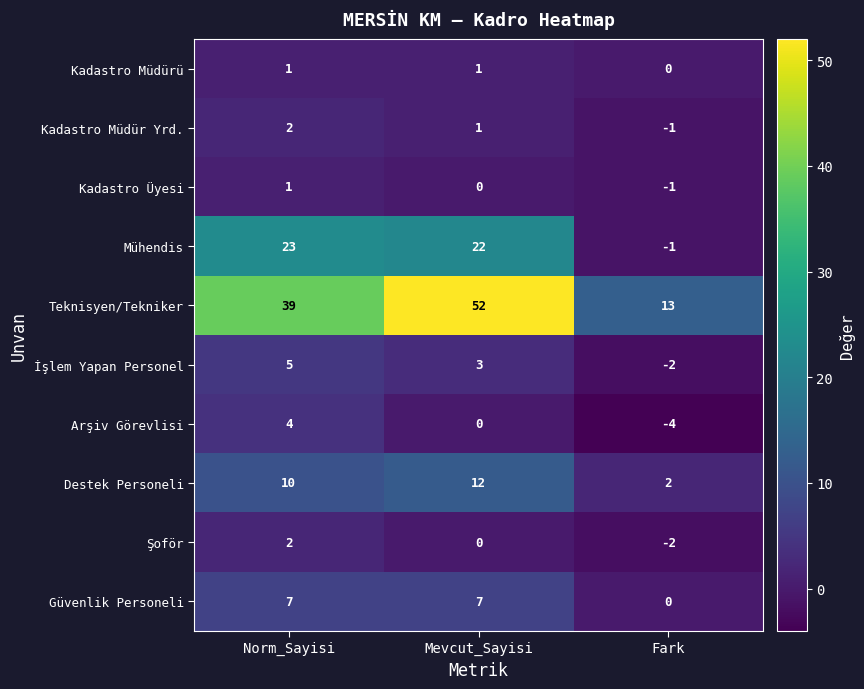

Reading left to right, list all the values displayed in this chart.

Kadastro Müdürü: Norm_Sayisi=1	Mevcut_Sayisi=1	Fark=0
Kadastro Müdür Yrd.: Norm_Sayisi=2	Mevcut_Sayisi=1	Fark=-1
Kadastro Üyesi: Norm_Sayisi=1	Mevcut_Sayisi=0	Fark=-1
Mühendis: Norm_Sayisi=23	Mevcut_Sayisi=22	Fark=-1
Teknisyen/Tekniker: Norm_Sayisi=39	Mevcut_Sayisi=52	Fark=13
İşlem Yapan Personel: Norm_Sayisi=5	Mevcut_Sayisi=3	Fark=-2
Arşiv Görevlisi: Norm_Sayisi=4	Mevcut_Sayisi=0	Fark=-4
Destek Personeli: Norm_Sayisi=10	Mevcut_Sayisi=12	Fark=2
Şoför: Norm_Sayisi=2	Mevcut_Sayisi=0	Fark=-2
Güvenlik Personeli: Norm_Sayisi=7	Mevcut_Sayisi=7	Fark=0